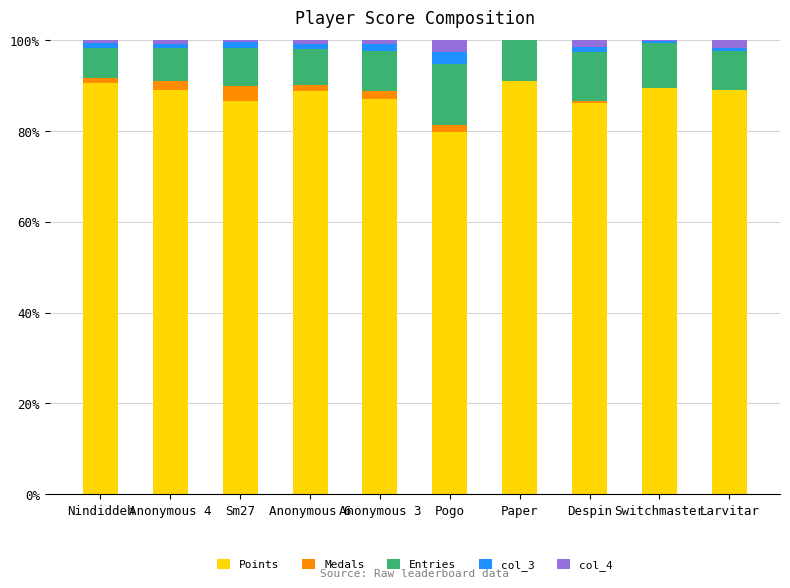

The Points series shows 89.0 at Larvitar. True or false?

True